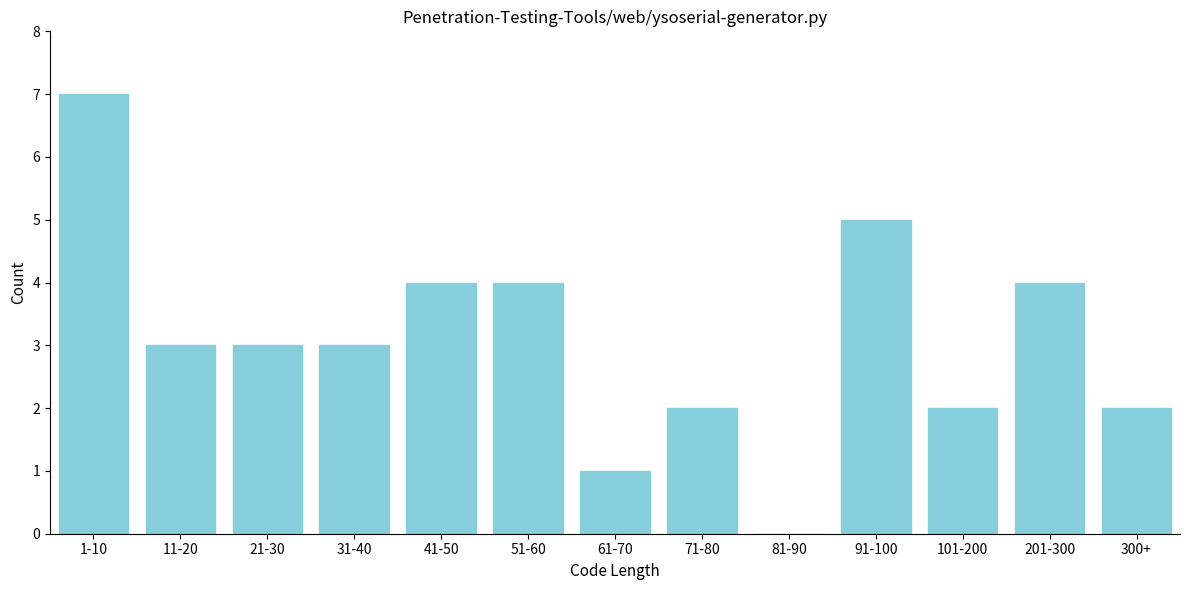

Reading left to right, what are all the values shown in this chart?

1-10=7	11-20=3	21-30=3	31-40=3	41-50=4	51-60=4	61-70=1	71-80=2	81-90=0	91-100=5	101-200=2	201-300=4	300+=2